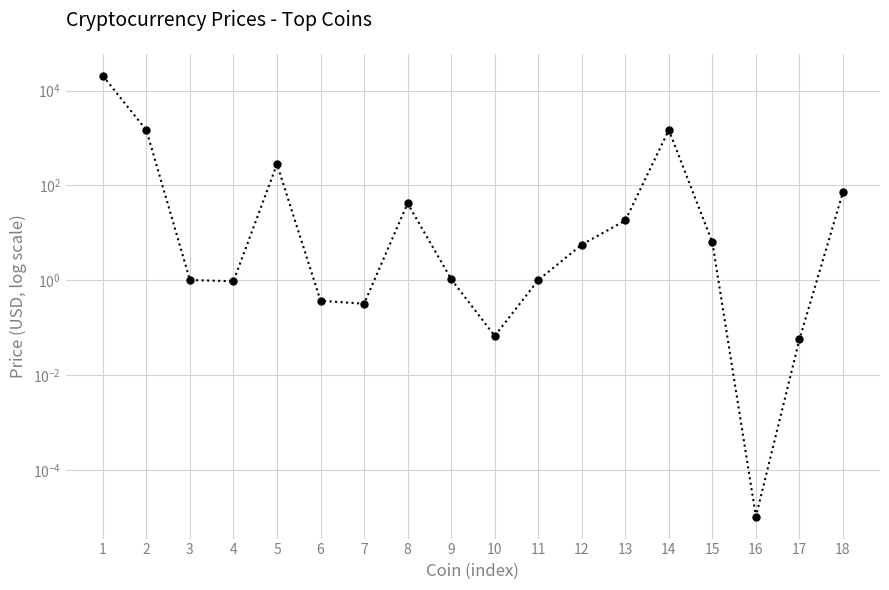

Rank the categories by value from highest to lowest.

1, 14, 2, 5, 18, 8, 13, 15, 12, 9, 3, 11, 4, 6, 7, 10, 17, 16